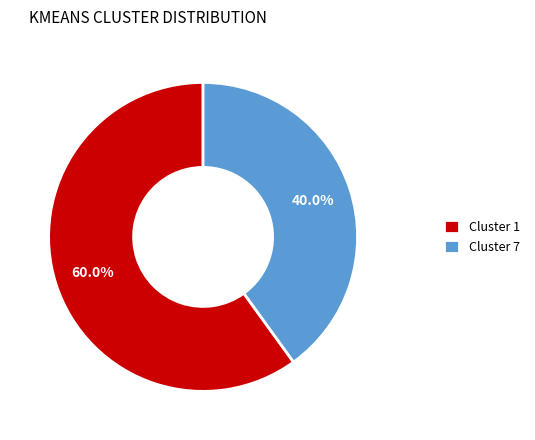

Between Cluster 7 and Cluster 1, which is larger?

Cluster 1